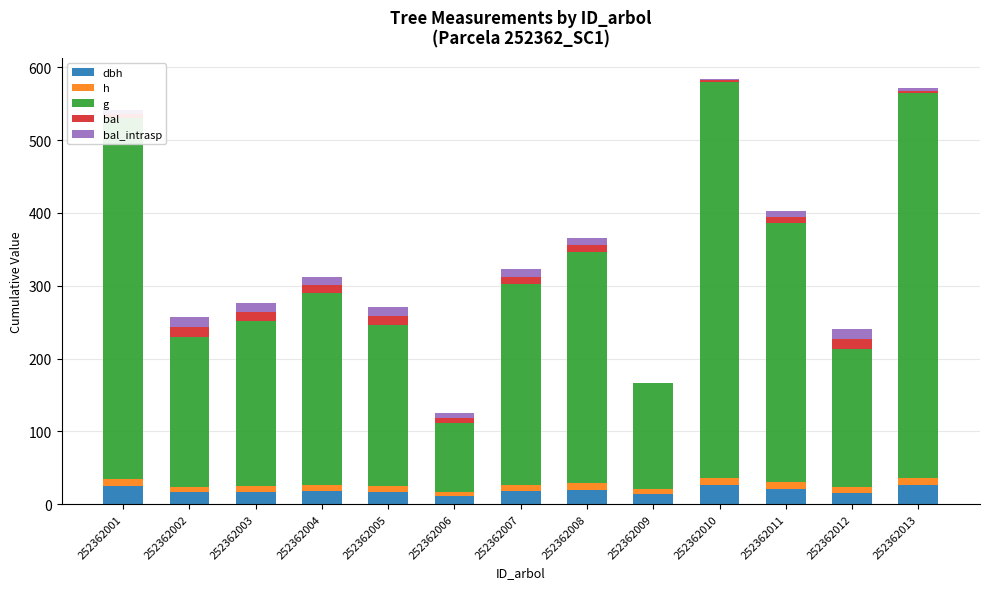

What are all the series names shown in the legend?

dbh, h, g, bal, bal_intrasp